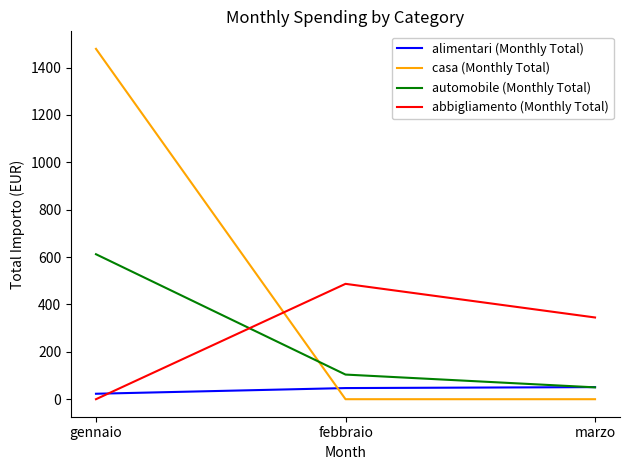

At which category is the sum across all series the highest?

gennaio